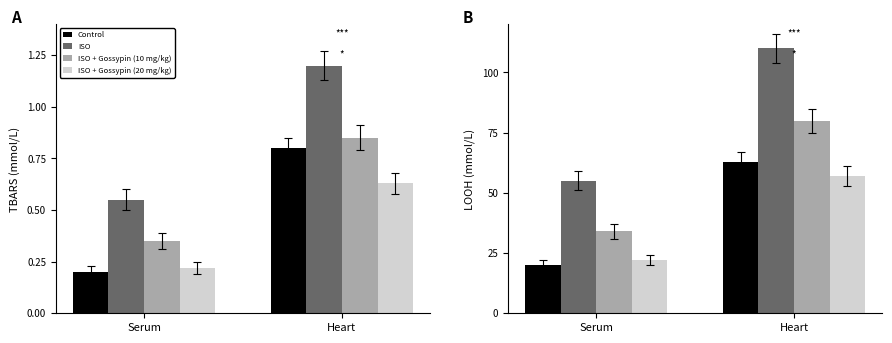

Count the number of categories in the chart.

2